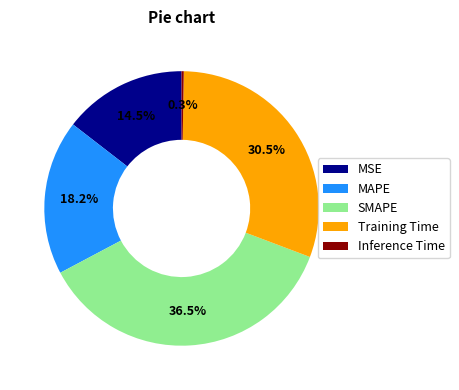

How much of the chart is everything except SMAPE?

63.5%